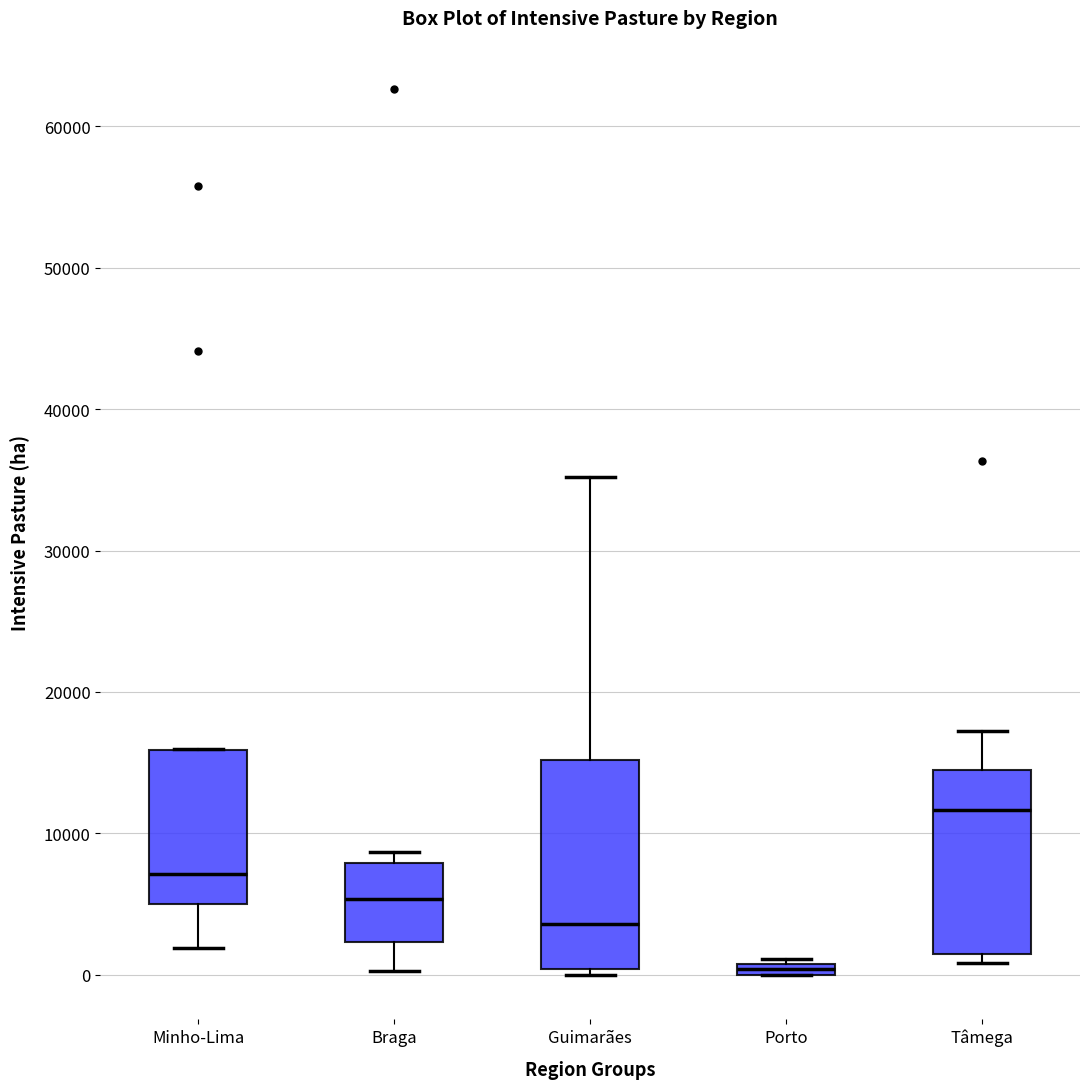

Where is the upper edge of the box for Porto on the y-axis? The values are not printed on the chart, so give them approximately, as read against the axis.

1000